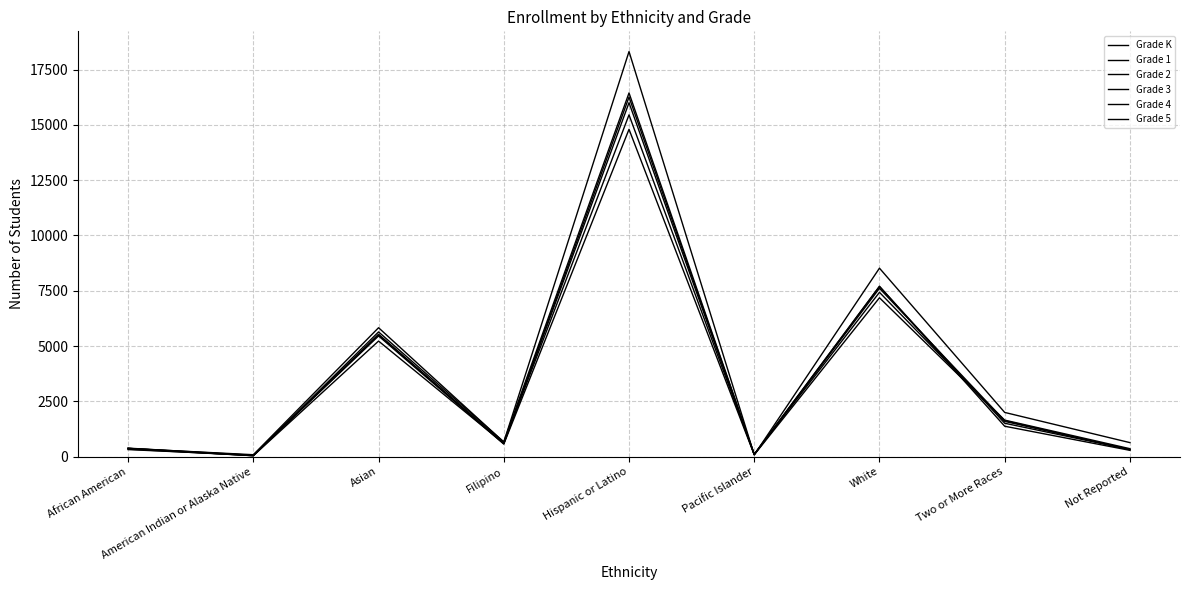

What is the value of the Grade 2 point at the 6th from the left?

104